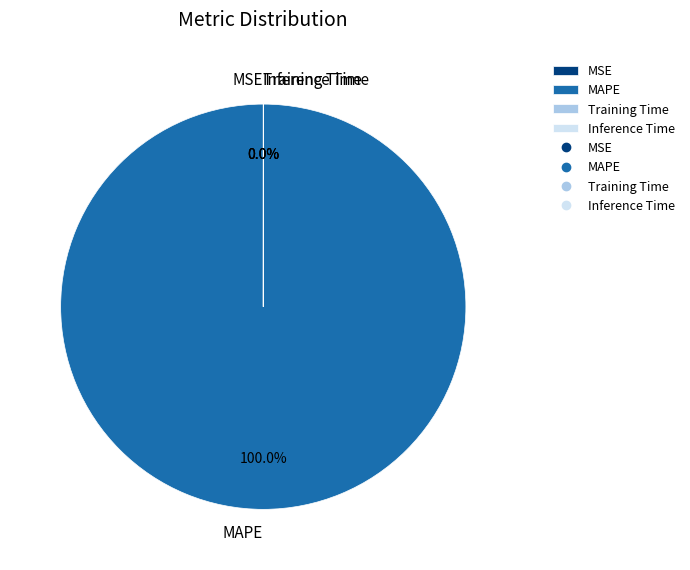

To the nearest percent, what is the difference between the largest and smallest slice percentages?

100%